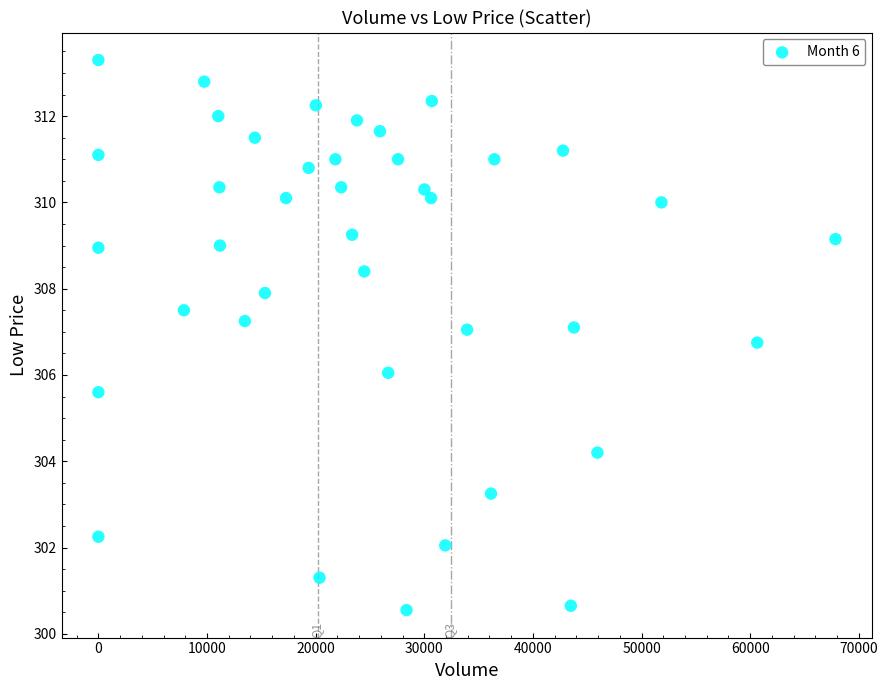

What is the range of X values (max minus min)?

67855.0